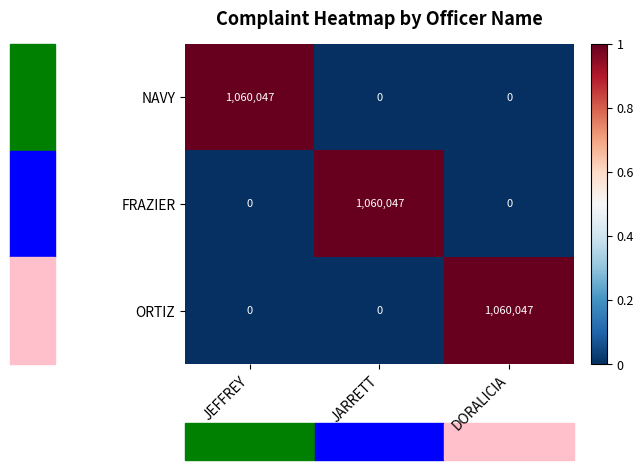

What is the spread (max minus min) of values at DORALICIA?

1060047